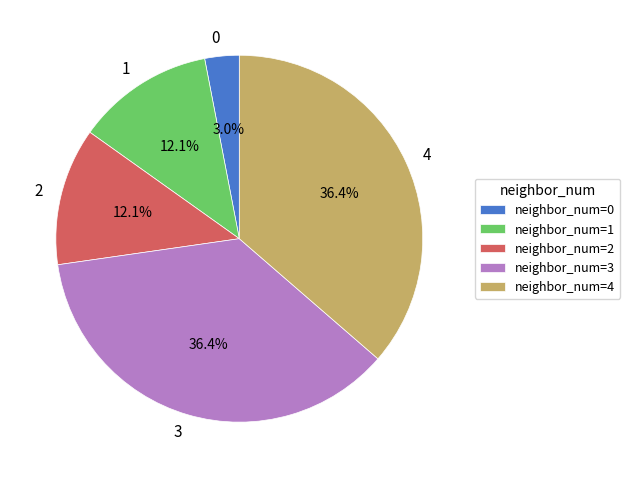

Does 0 account for over 50% of the chart?

No